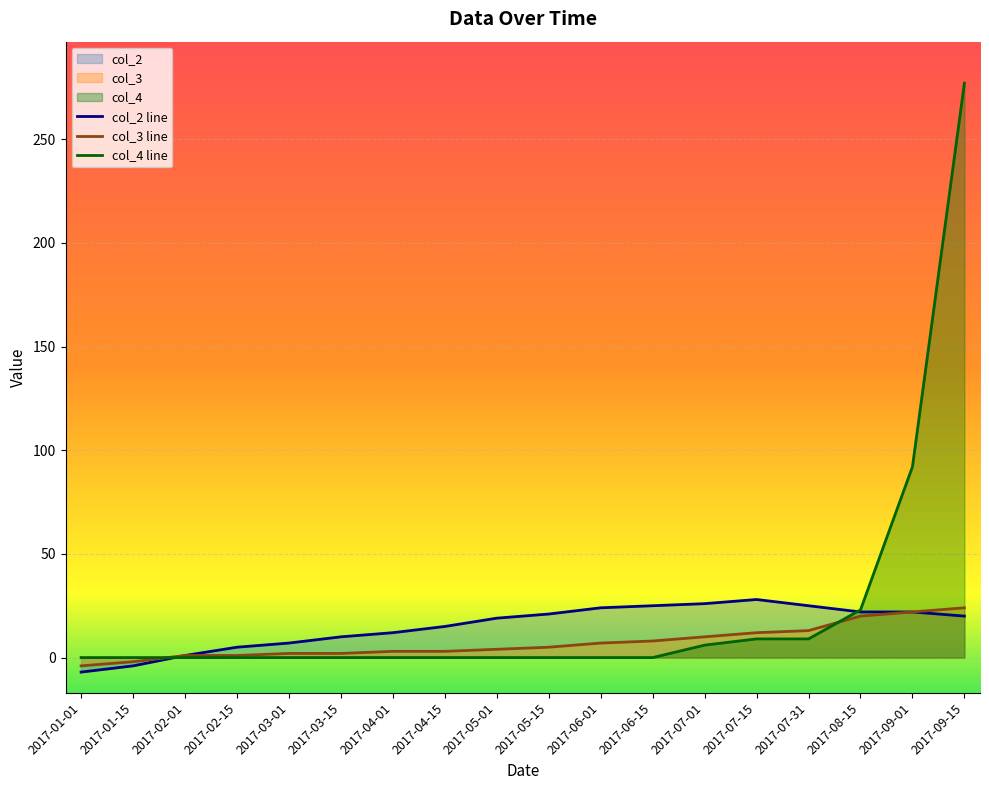

How many lines are shown in the chart?

3